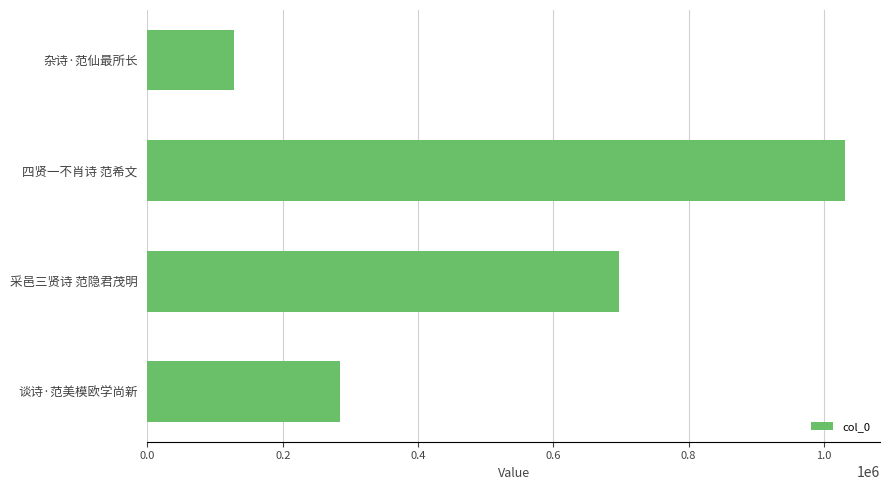

What value does the data have at 谈诗·范美模欧学尚新?

284550